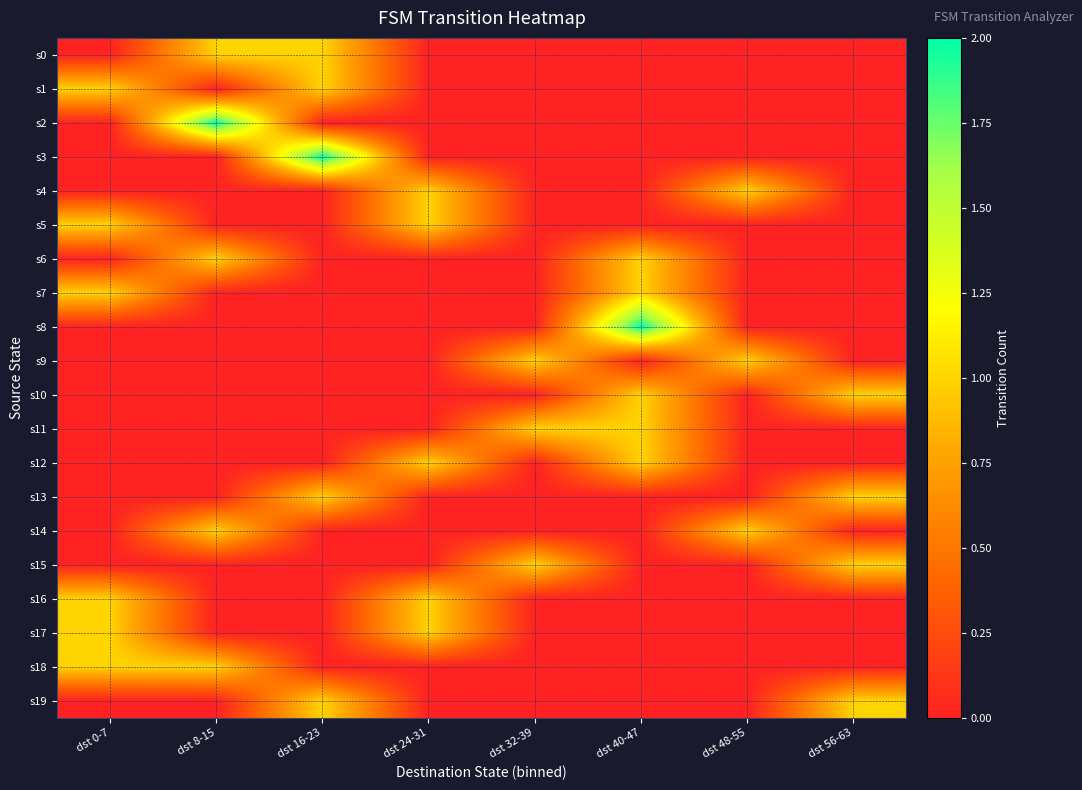

Which series has the largest range (max minus min)?

s2